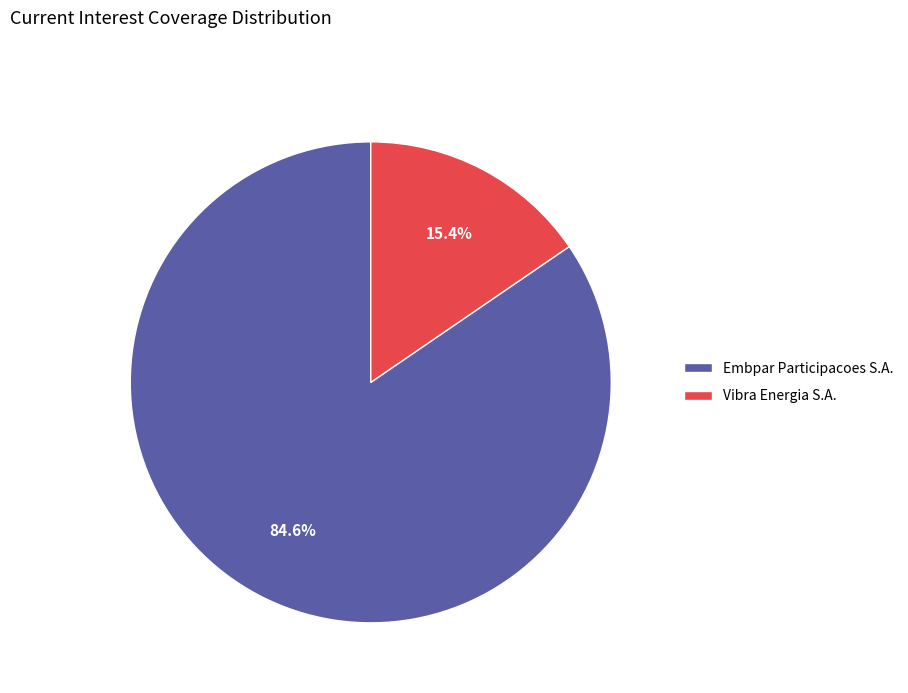

Is it true that Embpar Participacoes S.A. is 85% of the pie?

True